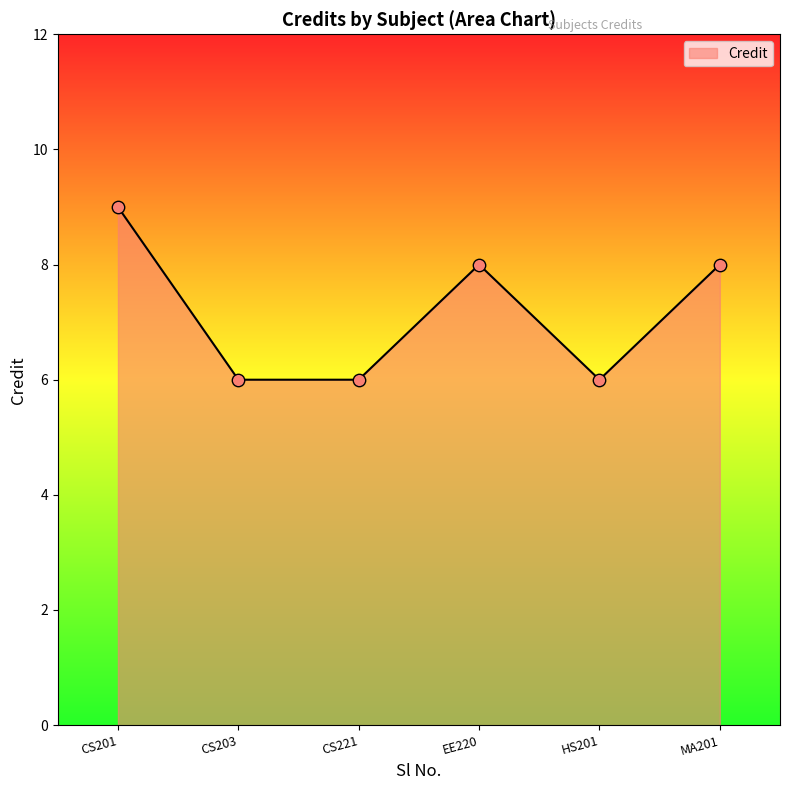

What is the change in value from HS201 to MA201?

+2